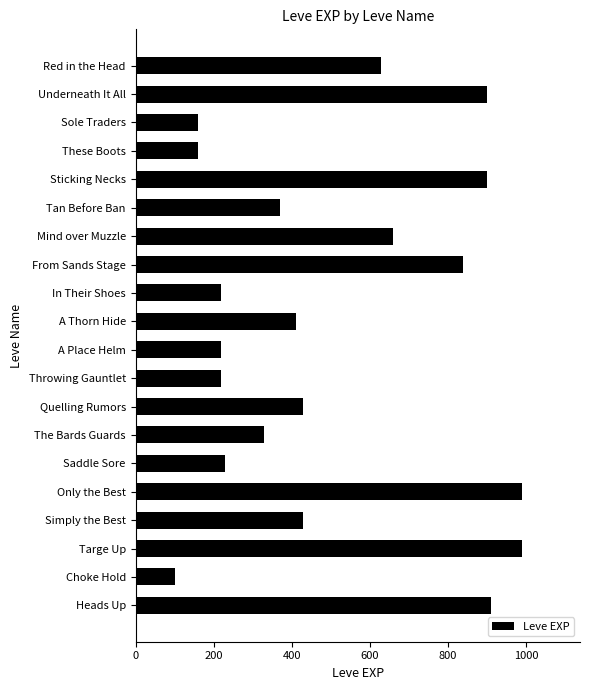

What is the difference between the maximum and second lowest values?

830